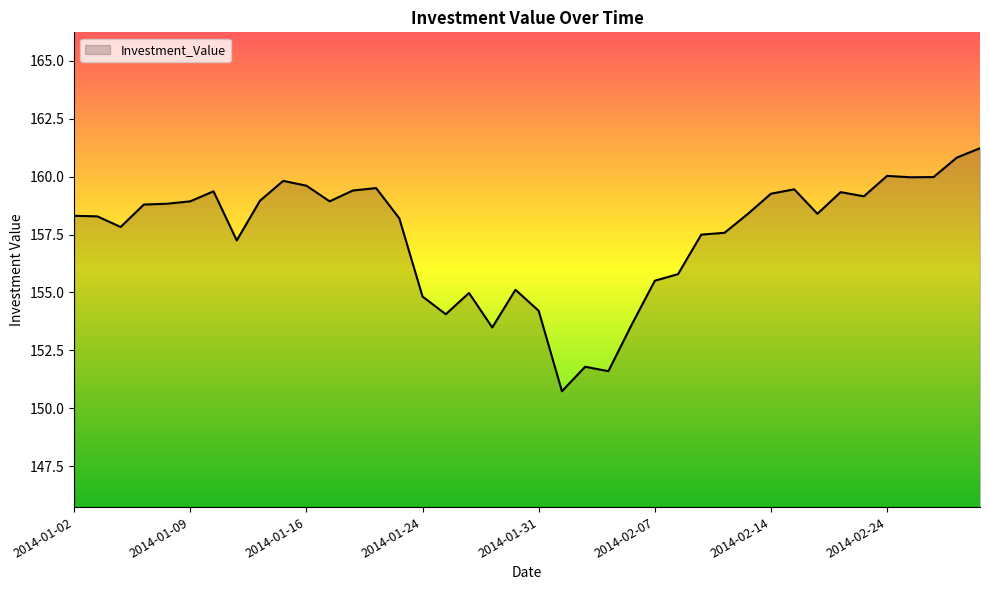

What is the greatest value displayed?

161.2